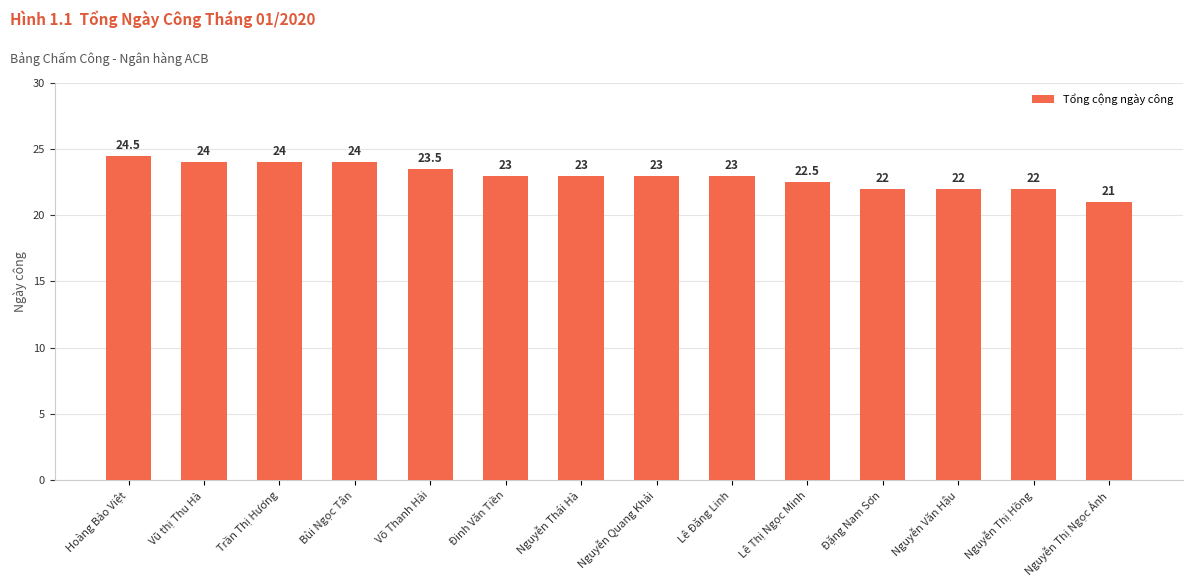

What is the smallest value displayed?

21.0